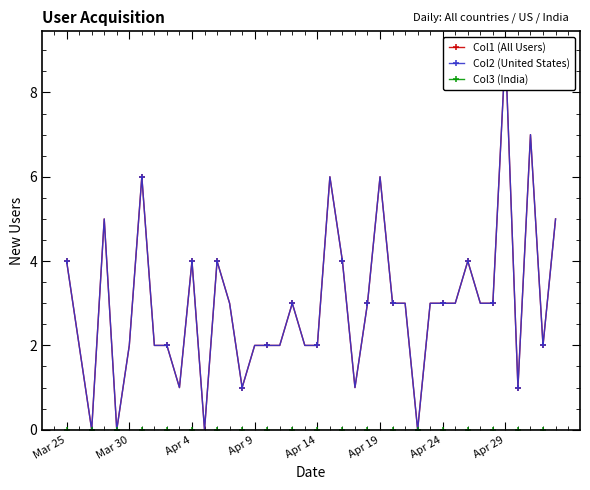

How many lines are shown in the chart?

3